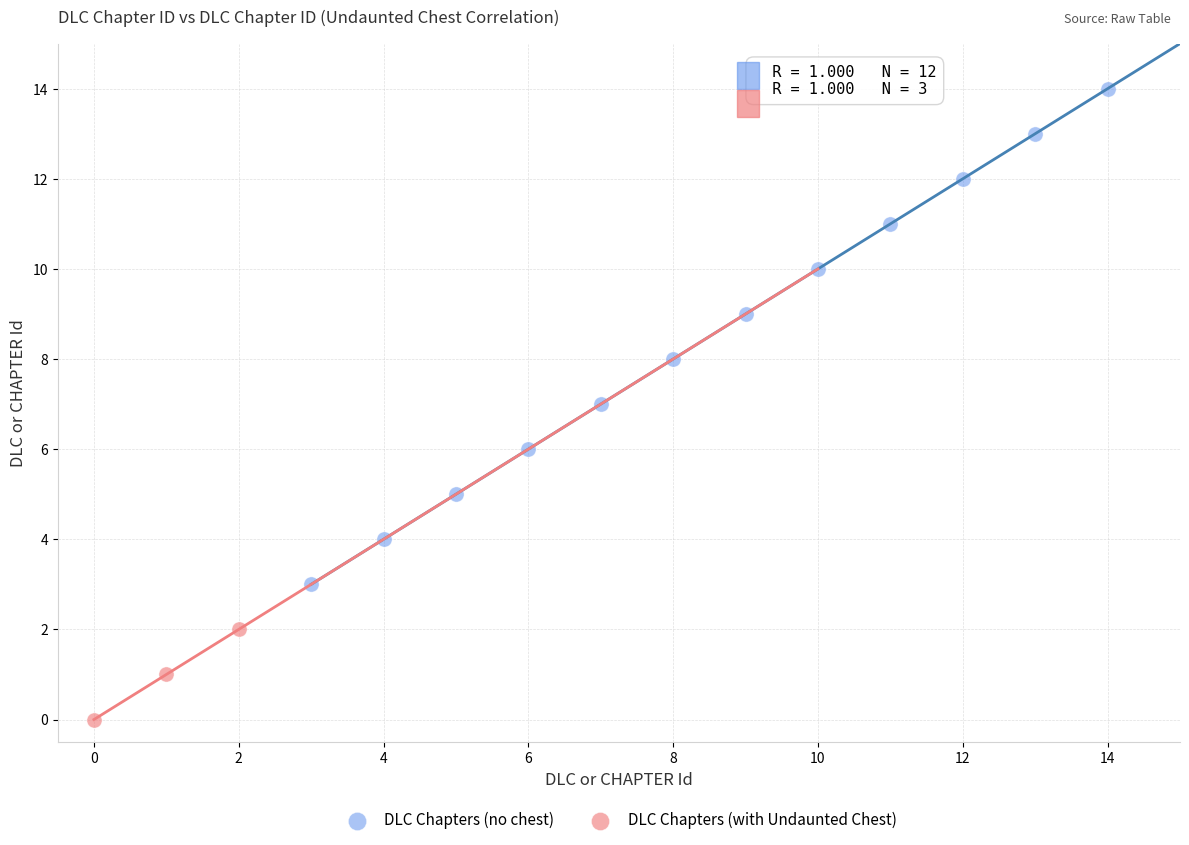

Which series contains the lowest Y value?

DLC Chapters (with Undaunted Chest)